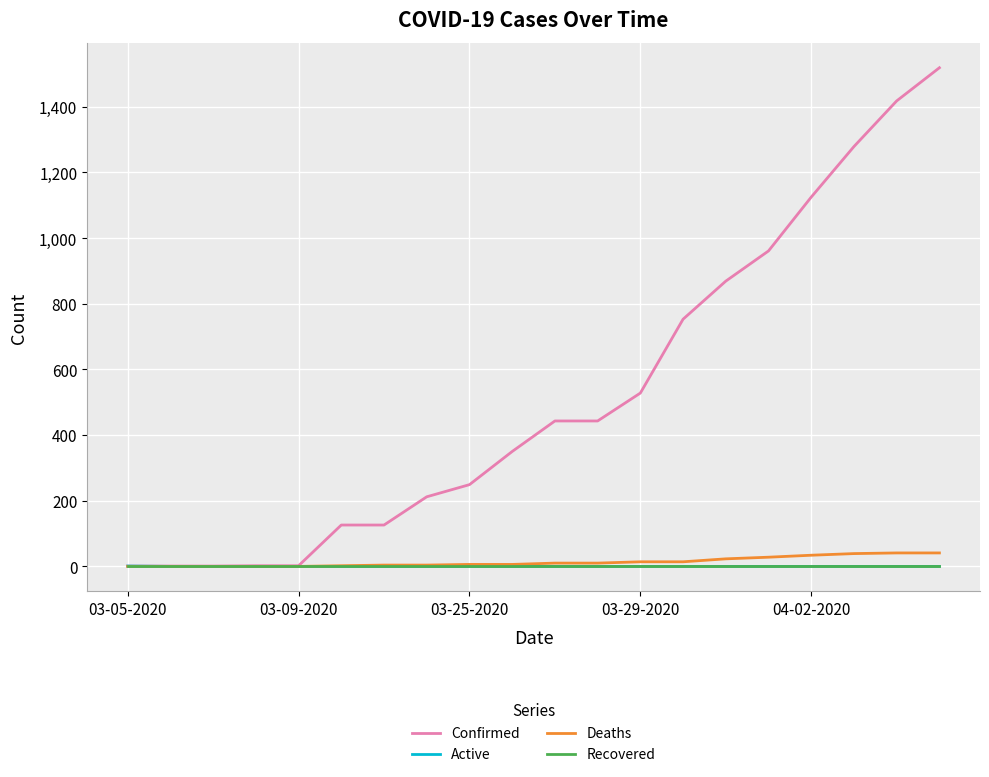

What is the maximum value for Confirmed?

1519